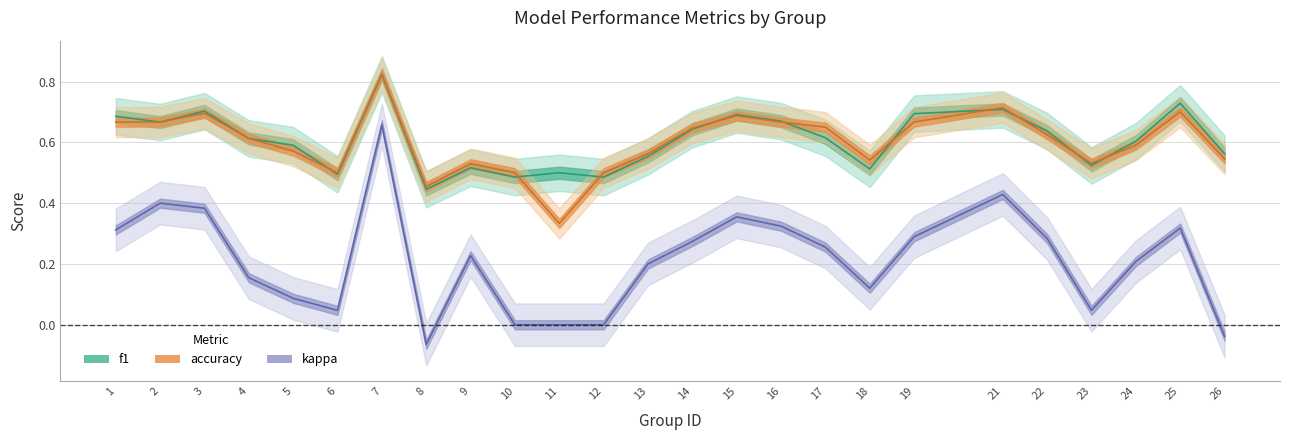

At how many categories does at least one series exceed 0?

25